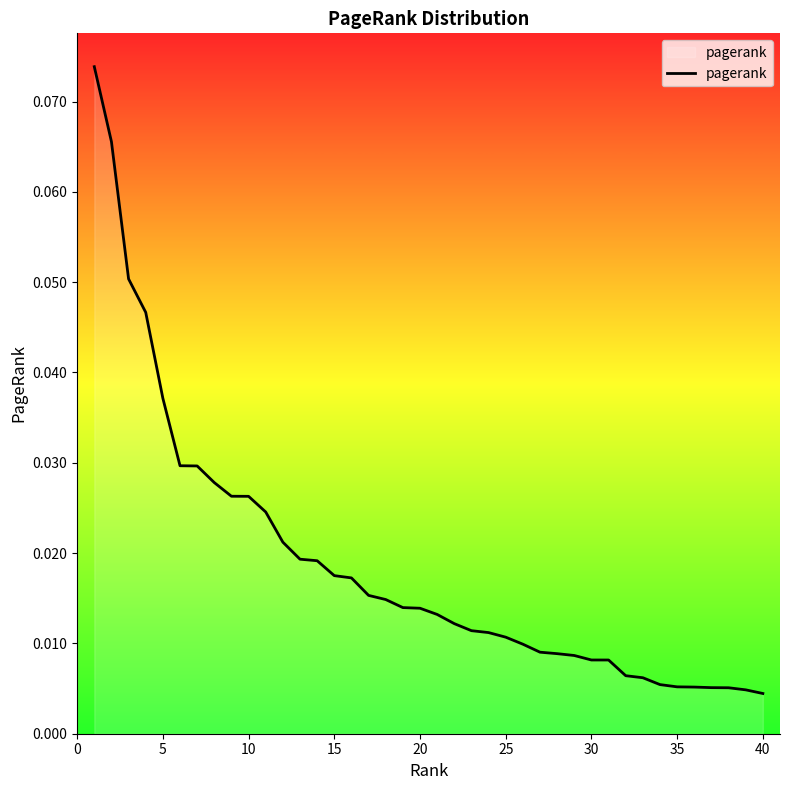

What is the maximum value shown in the chart?

0.1